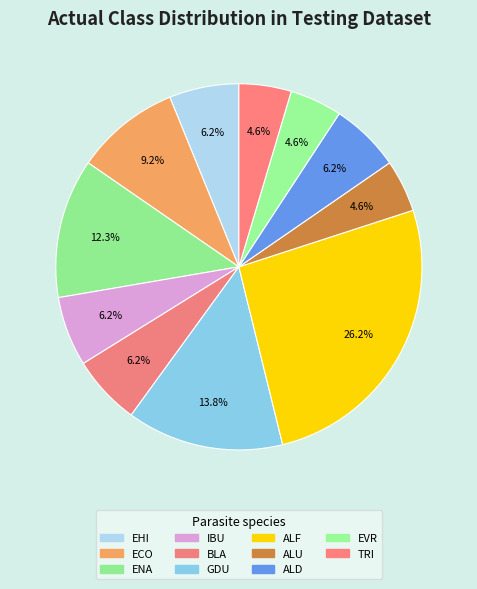

Which slice is the smallest?

ALU